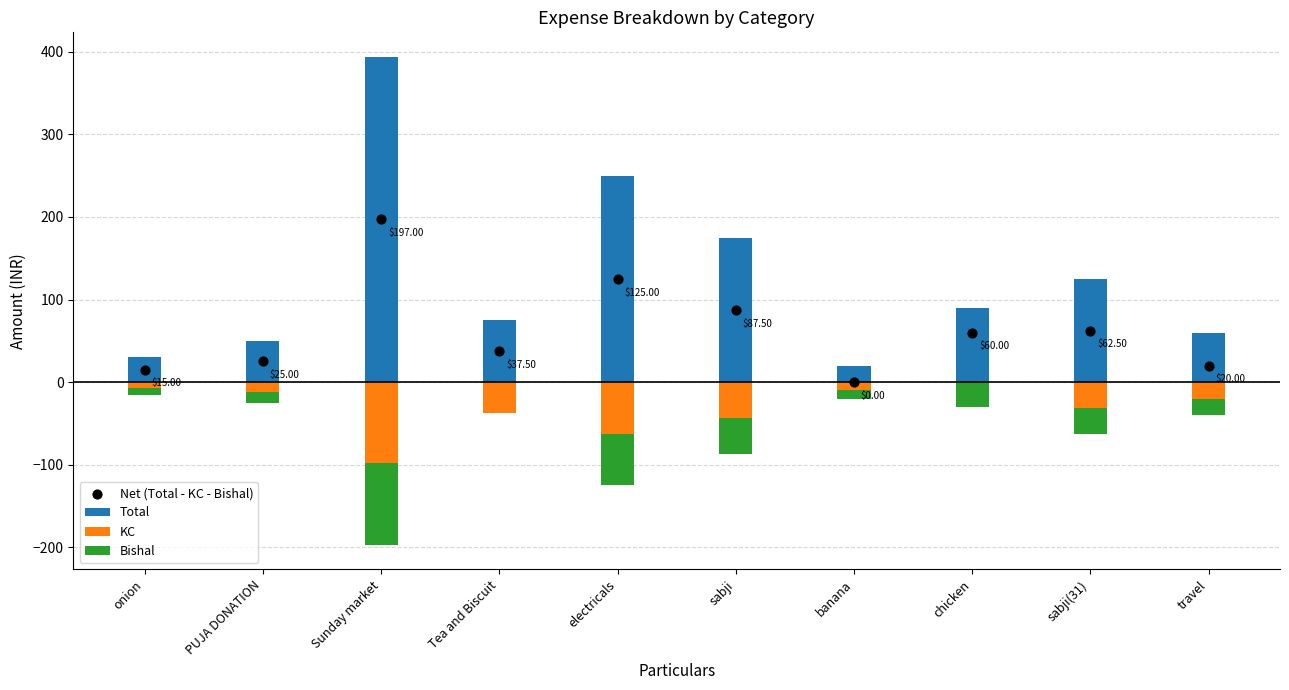

What is the total value across all series at sabji?

175.0